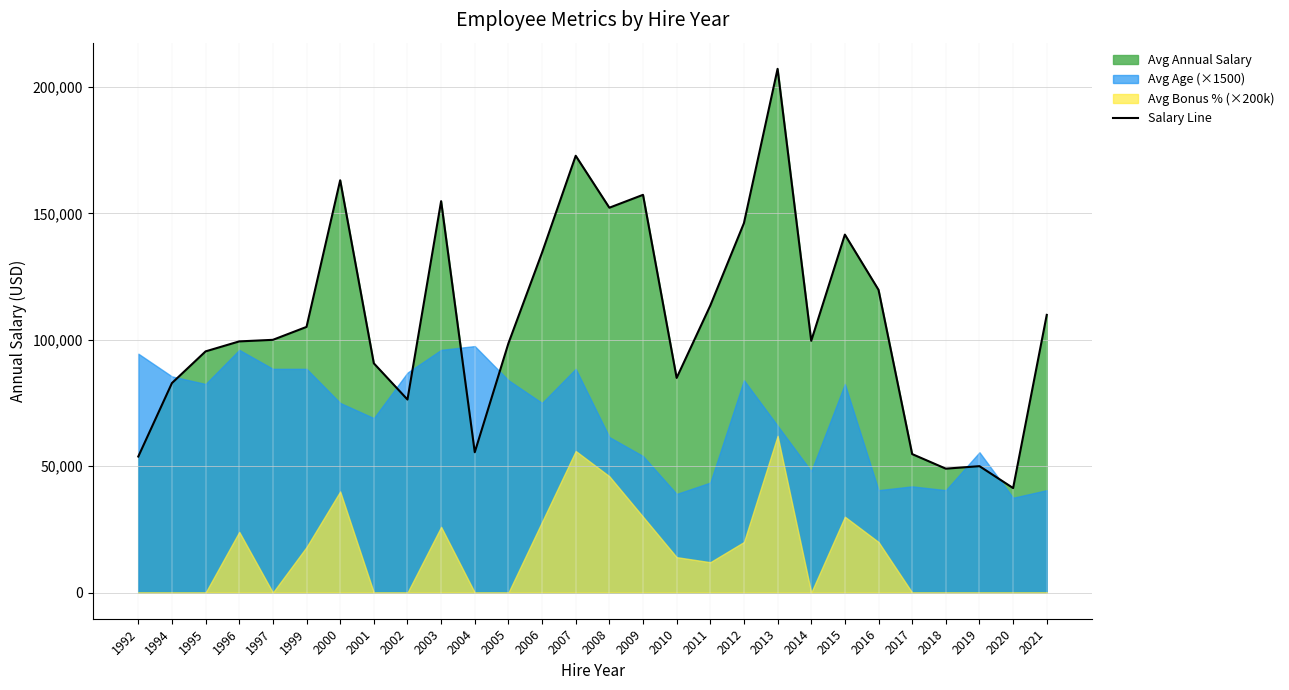

List the labels in order of value, largest first.

2013, 2007, 2000, 2009, 2003, 2008, 2012, 2015, 2006, 2016, 2011, 2021, 1999, 1997, 2014, 1996, 2005, 1995, 2001, 2010, 1994, 2002, 2004, 2017, 1992, 2019, 2018, 2020